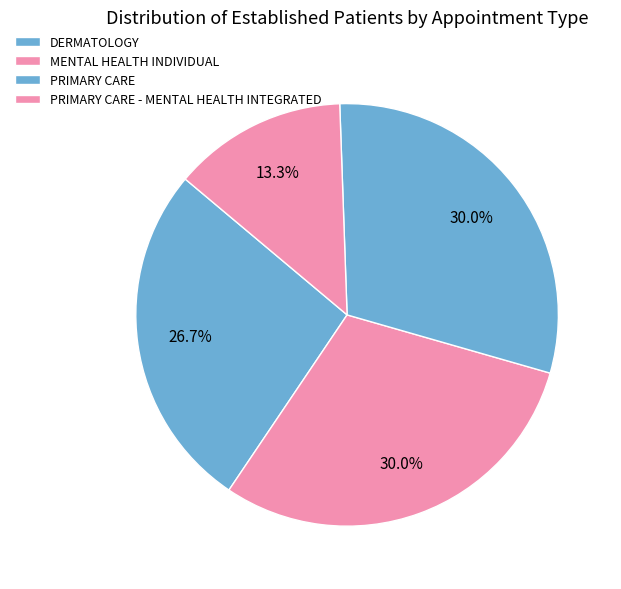

How many slices are in this pie chart?

4